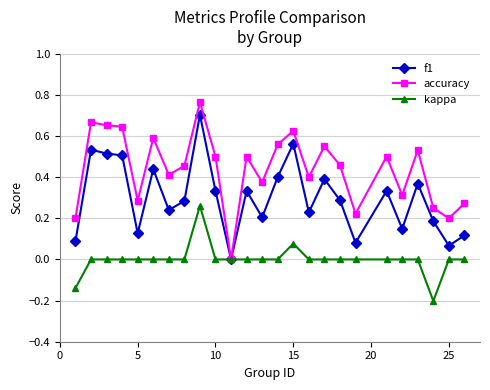

List the series in order of their overall mean, lowest first.

kappa, f1, accuracy